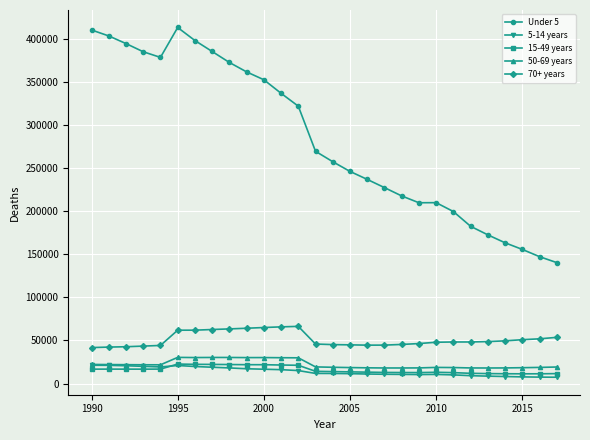

What is the lowest value of the Under 5 series?

140281.4